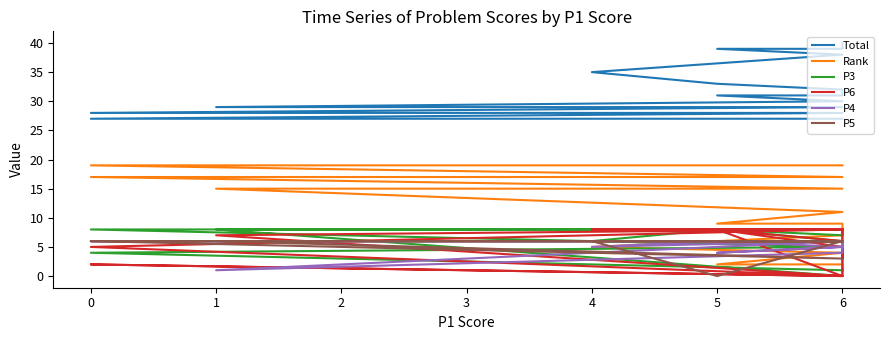

Reading left to right, extract all data points from this chart.

Total: 40	39	39	38	35	33	32	32	31	31	30	30	30	30	29	29	28	28	27	27
Rank: 1	2	2	4	5	6	7	7	9	9	11	11	11	11	15	15	17	17	19	19
P3: 8	8	8	6	6	8	8	8	8	8	7	8	8	0	8	8	8	5	4	1
P6: 8	8	8	8	8	8	6	0	0	8	5	4	3	8	7	0	2	0	5	8
P4: 6	5	6	6	5	6	6	6	5	4	5	6	6	4	1	6	6	6	6	6
P5: 6	6	6	6	6	0	6	6	6	6	6	6	6	6	6	3	6	6	6	6